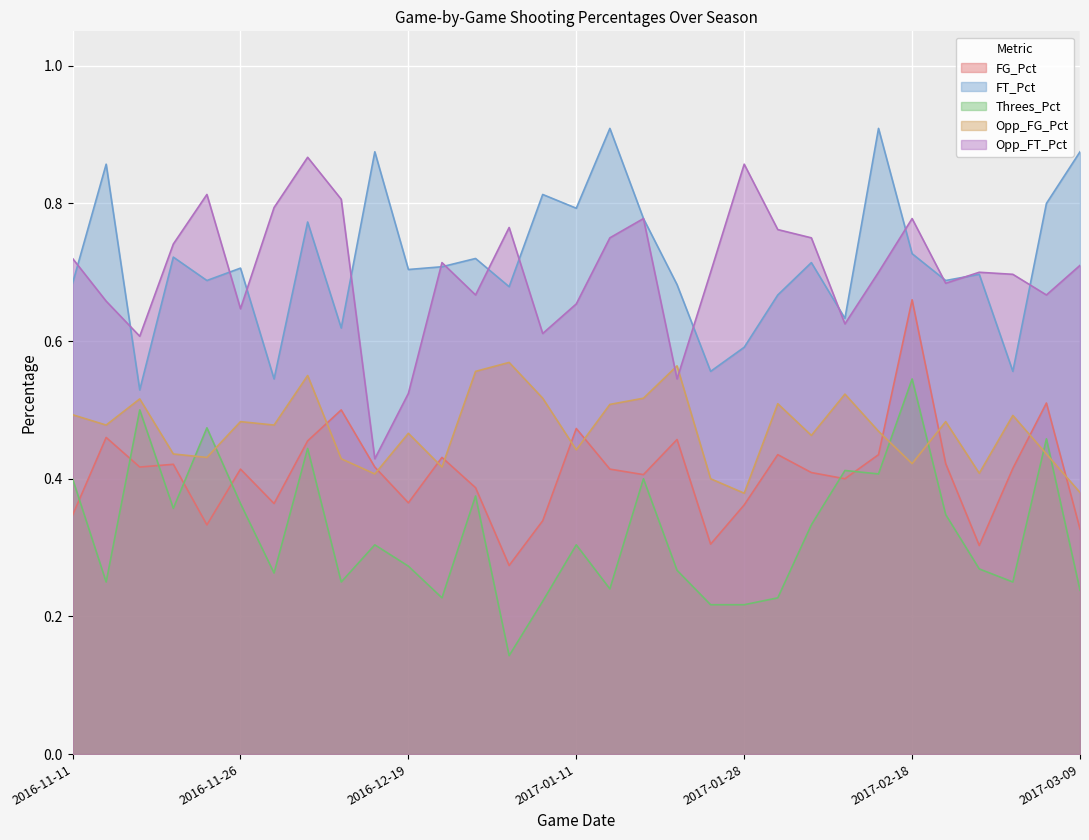

Is it true that Opp_FT_Pct equals 0.4 at 2017-01-15?

False